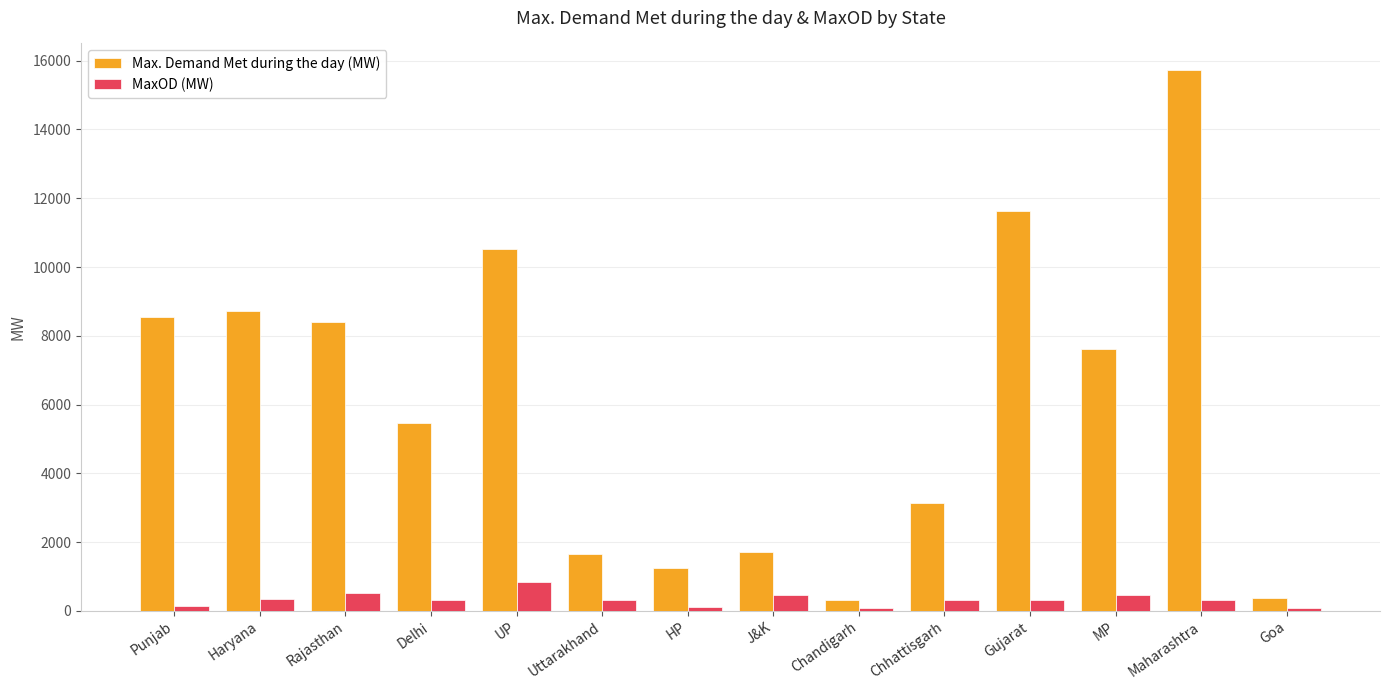

At Haryana, list the series in order from largest to smallest.

Max. Demand Met during the day (MW), MaxOD (MW)